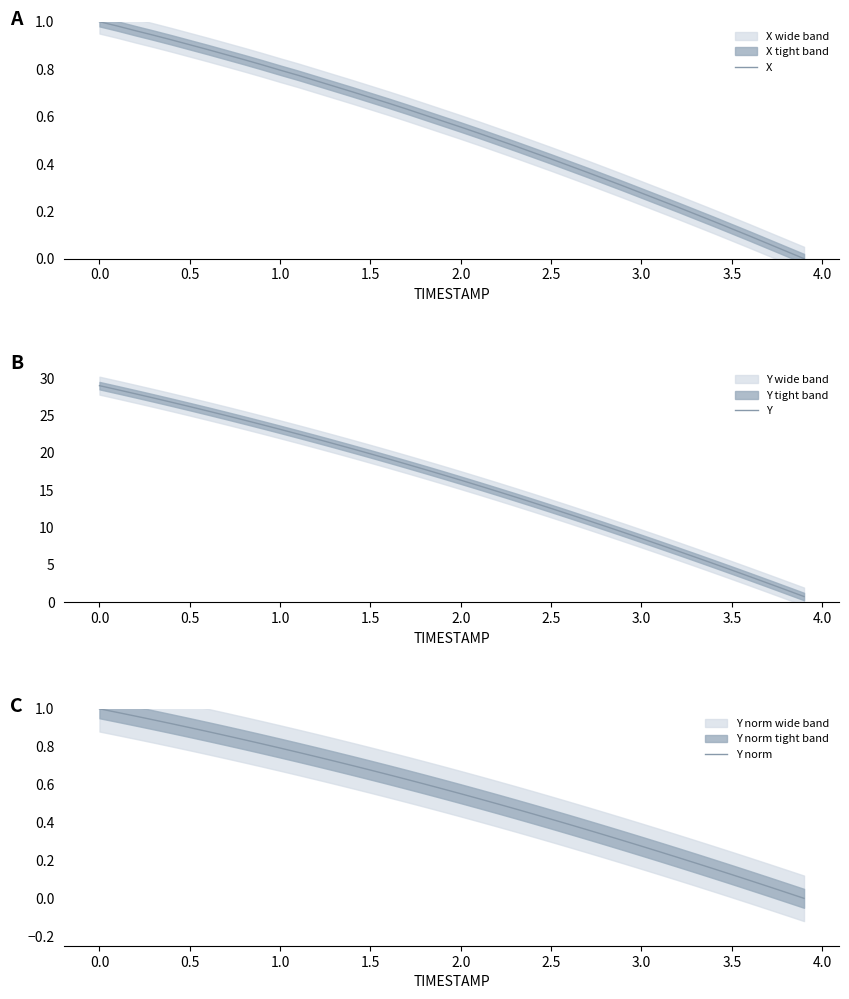

How many data points in Y norm are above 0?

39